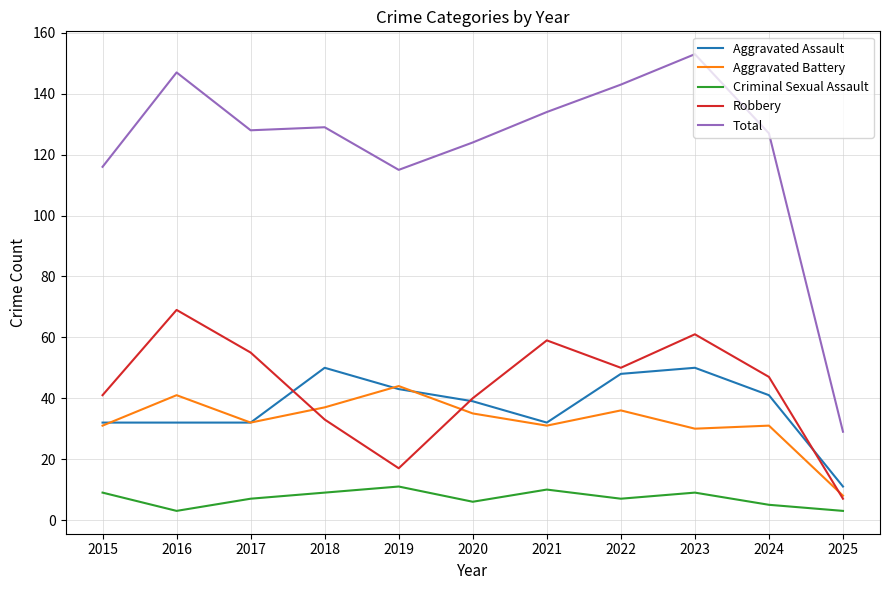

Which category has the highest value in the Robbery series?

2016